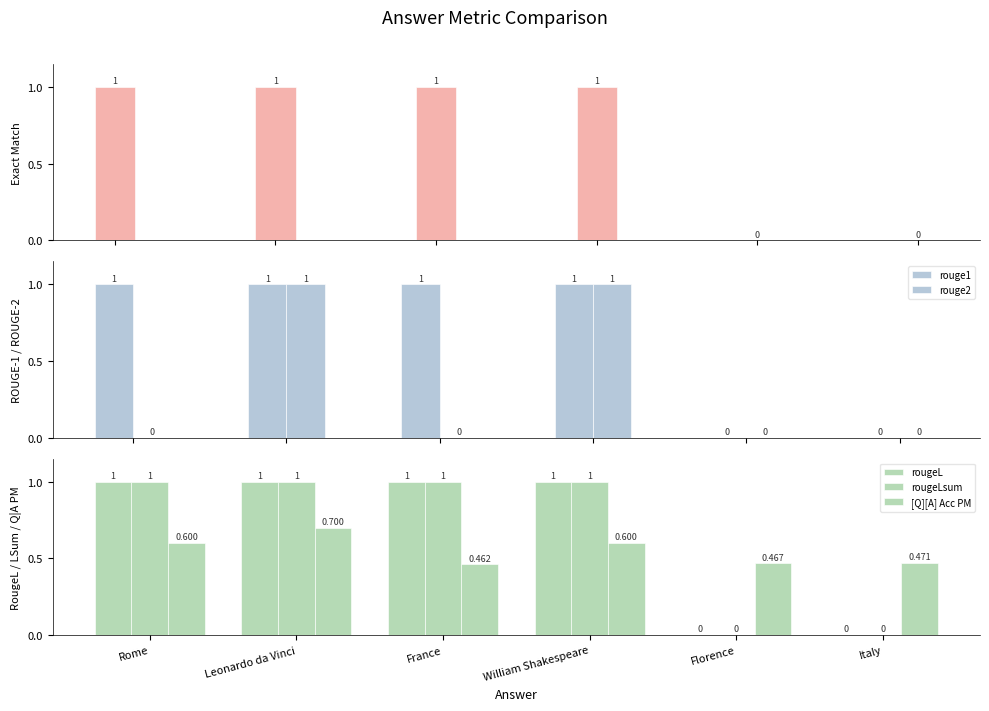

Are the bars horizontal?

No